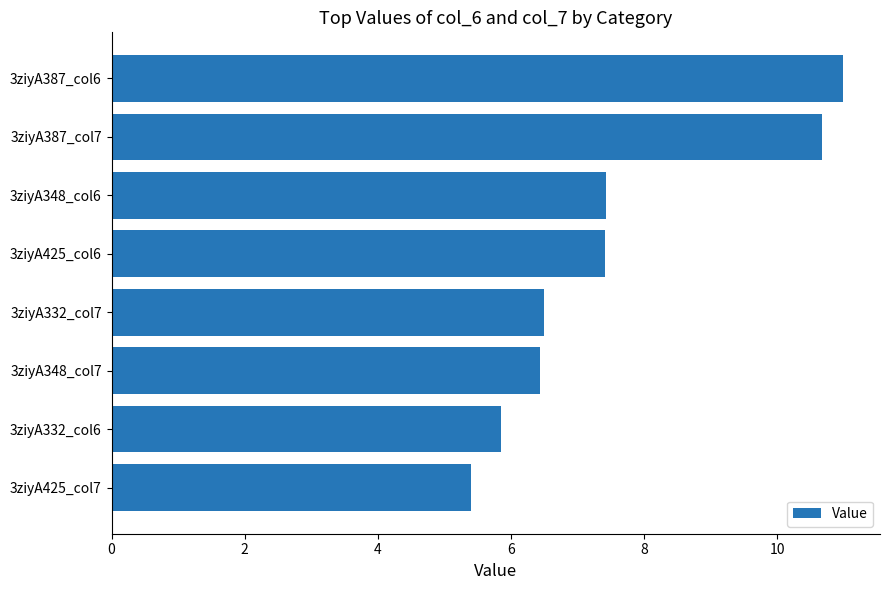

Approximately how many times larger is the value at 3ziyA332_col6 compared to 3ziyA332_col7?

0.9